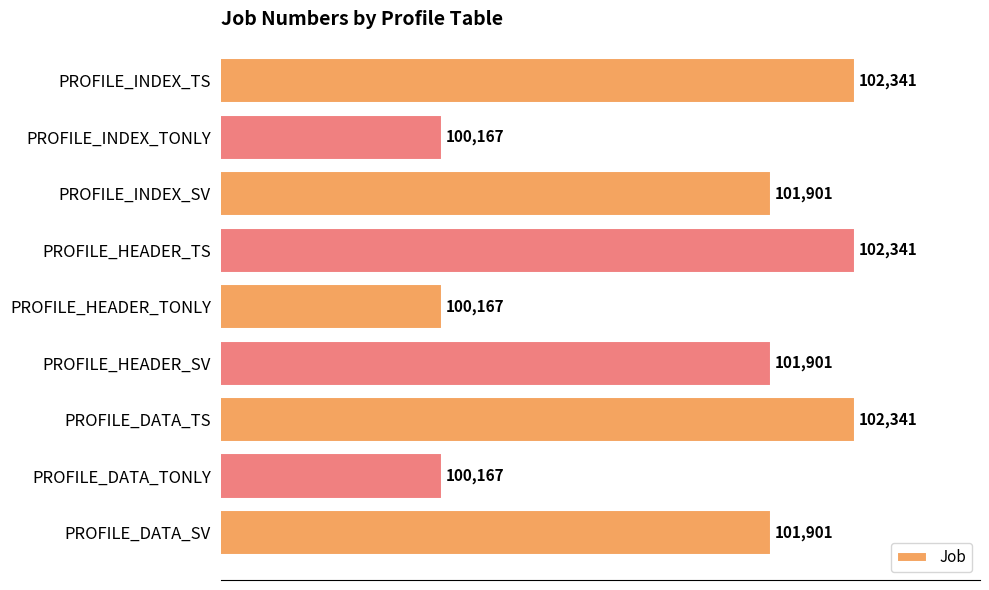

Are the bars horizontal?

Yes